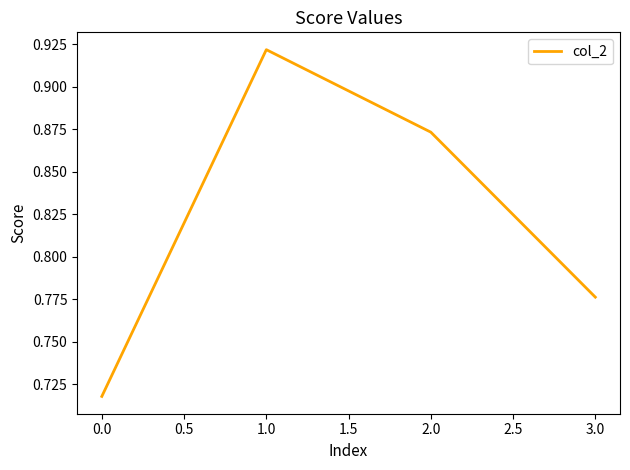

Rank the categories by value from lowest to highest.

0.0, 3.0, 2.0, 1.0